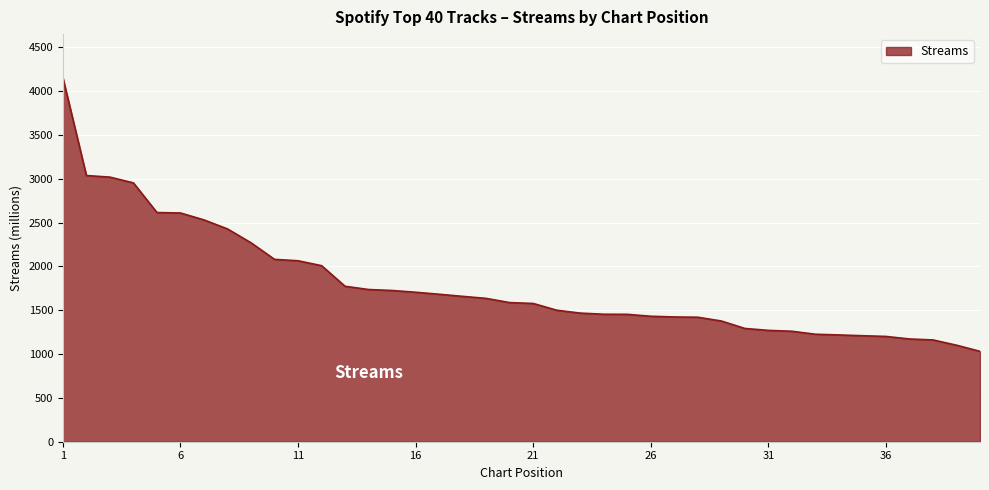

What is the greatest value displayed?

4151